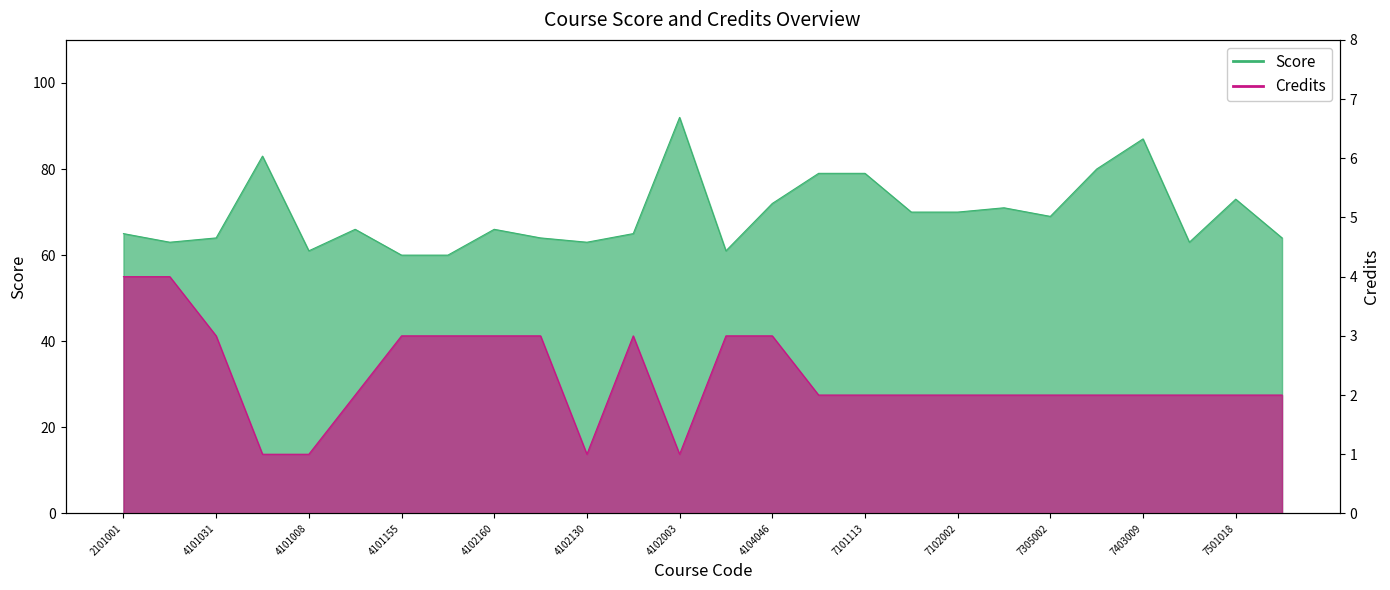

Does the chart display data point markers on the line(s)?

No